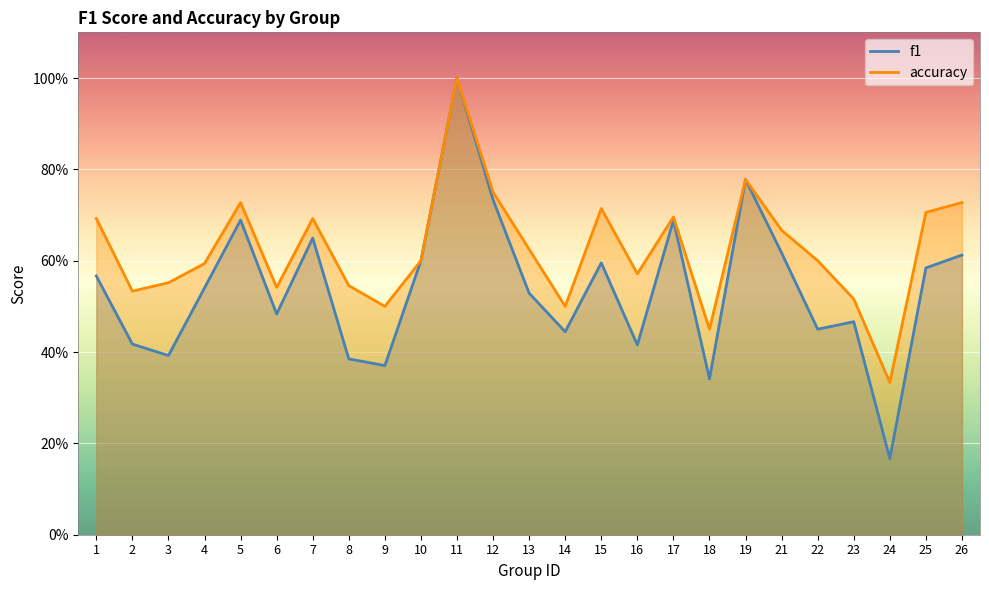

How many interior local peaks does the accuracy series have?

6